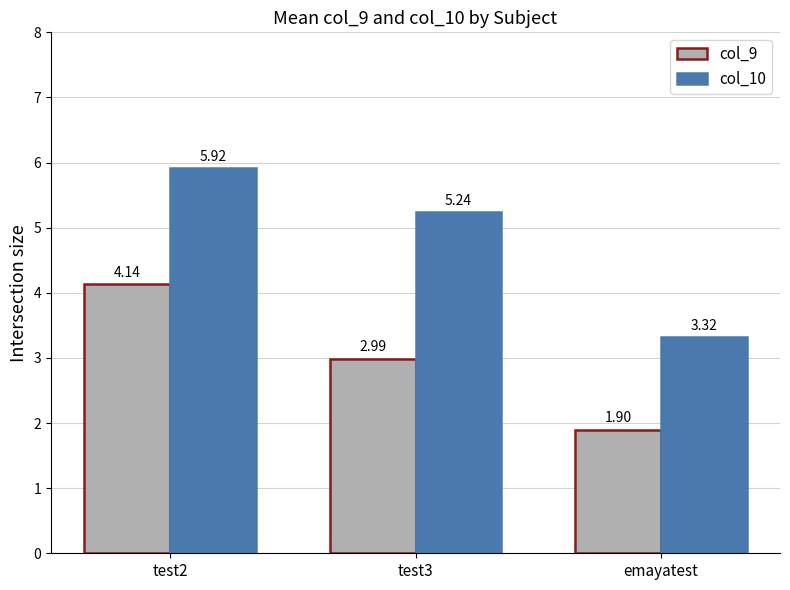

What is the total value across all series at test2?

10.1